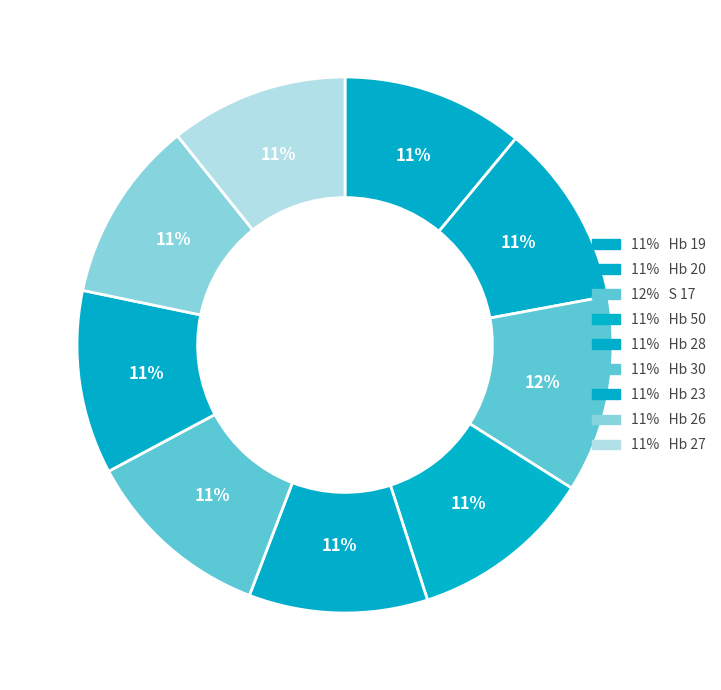

Which category has the smallest portion of the pie?

Hb 27